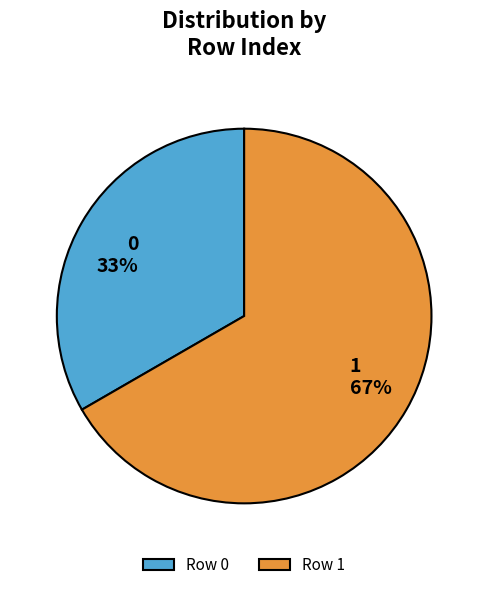

To the nearest percent, what is the combined percentage of 0 and 1?

100%